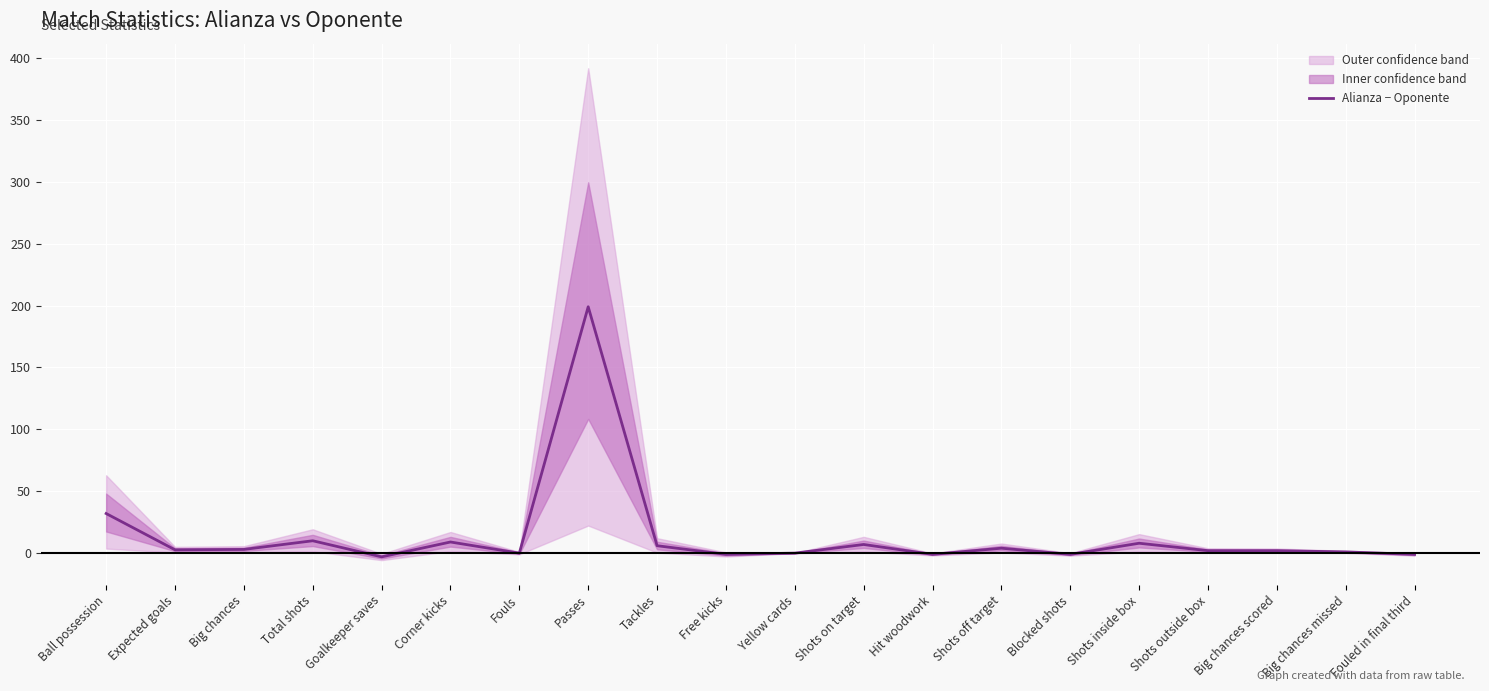

What position from the right is Shots outside box?

4